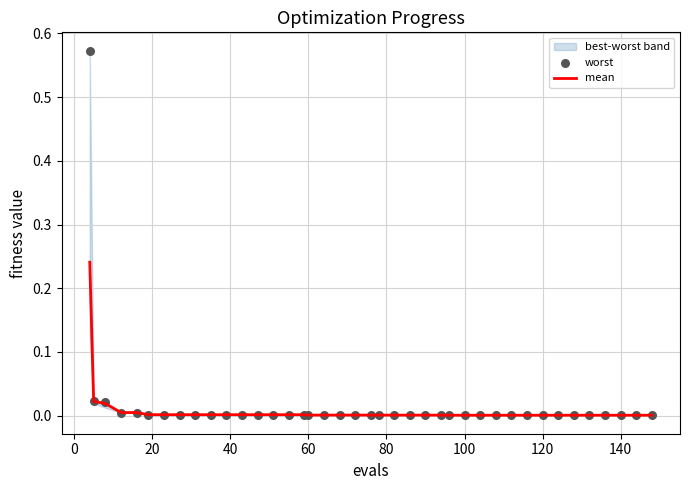

Which series contains the lowest Y value?

mean